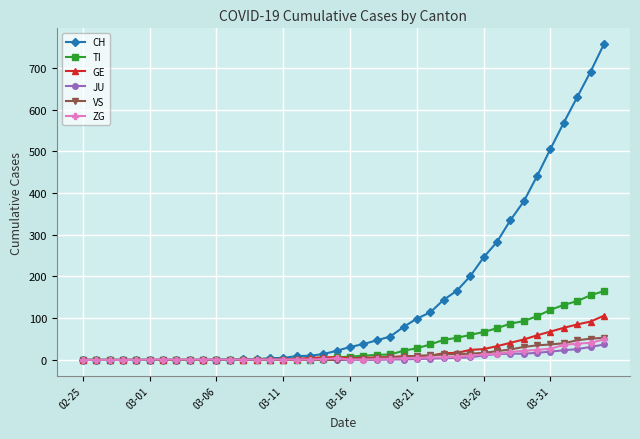

True or false: GE has more than 0 points higher than both neighbors.

True